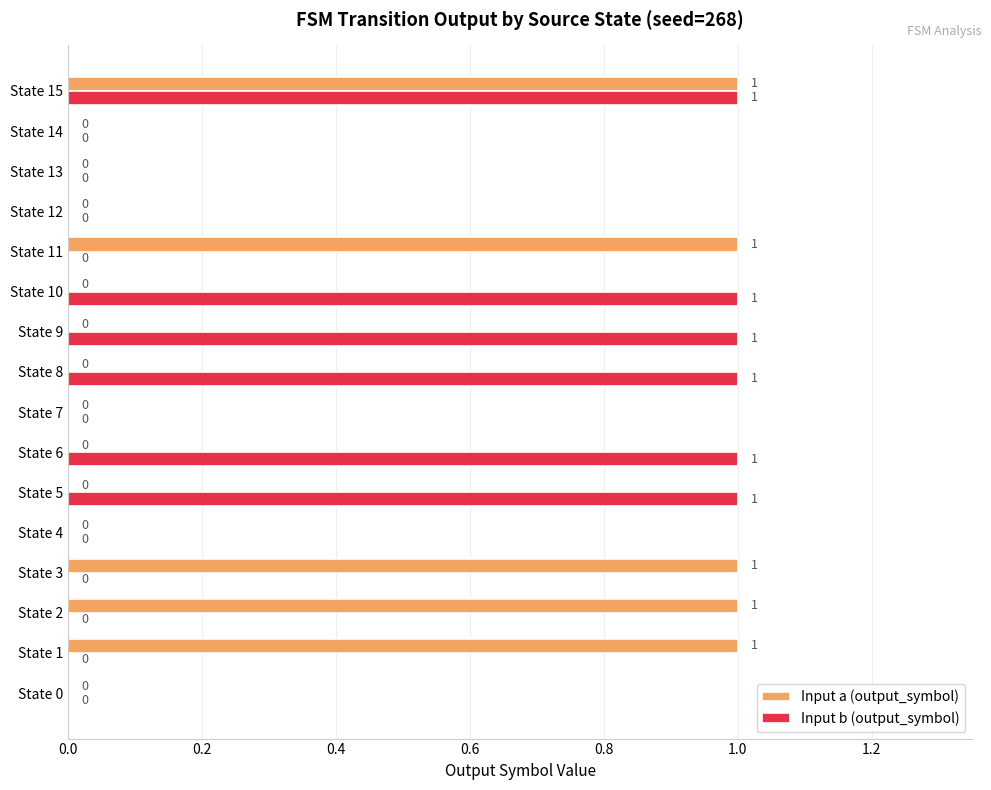

The Input a (output_symbol) series shows 0 at State 15. True or false?

False